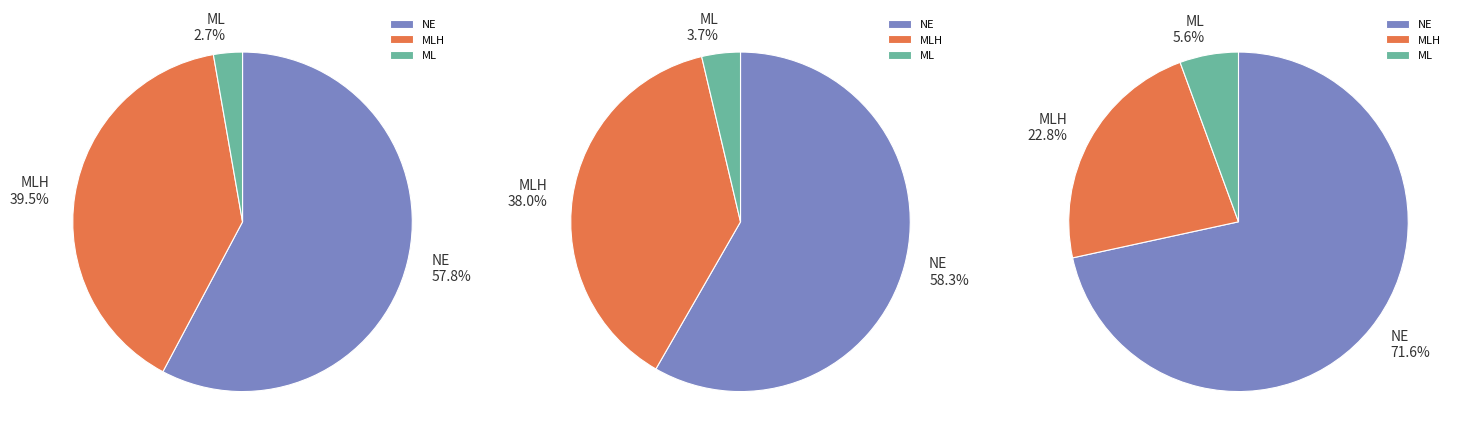

Which series has the largest range (max minus min)?

MLH